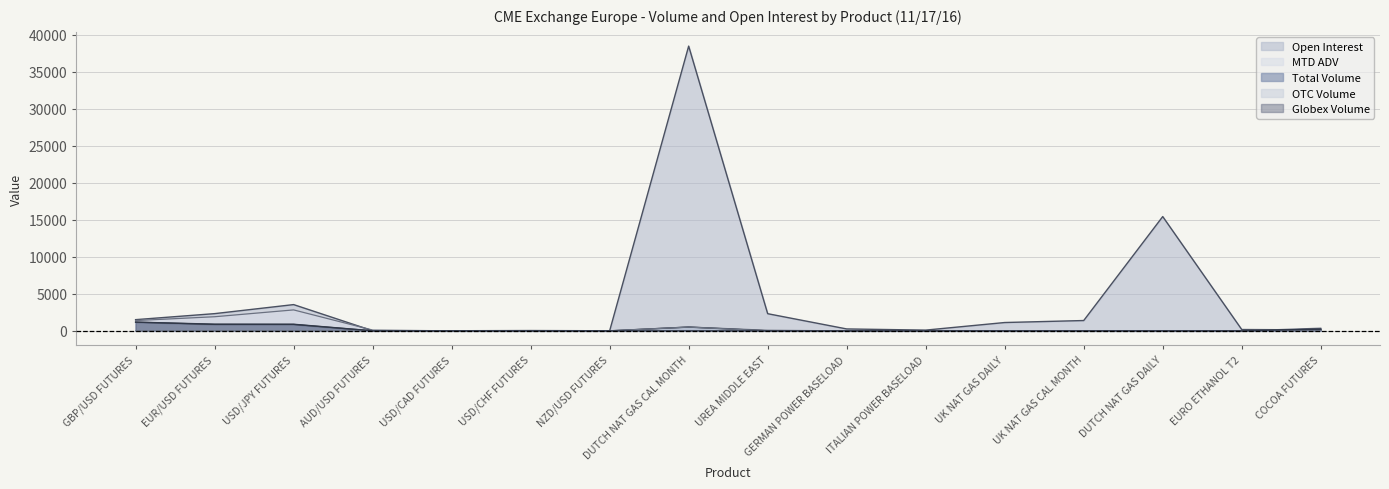

What are all the series names shown in the legend?

Open Interest, MTD ADV, Total Volume, OTC Volume, Globex Volume